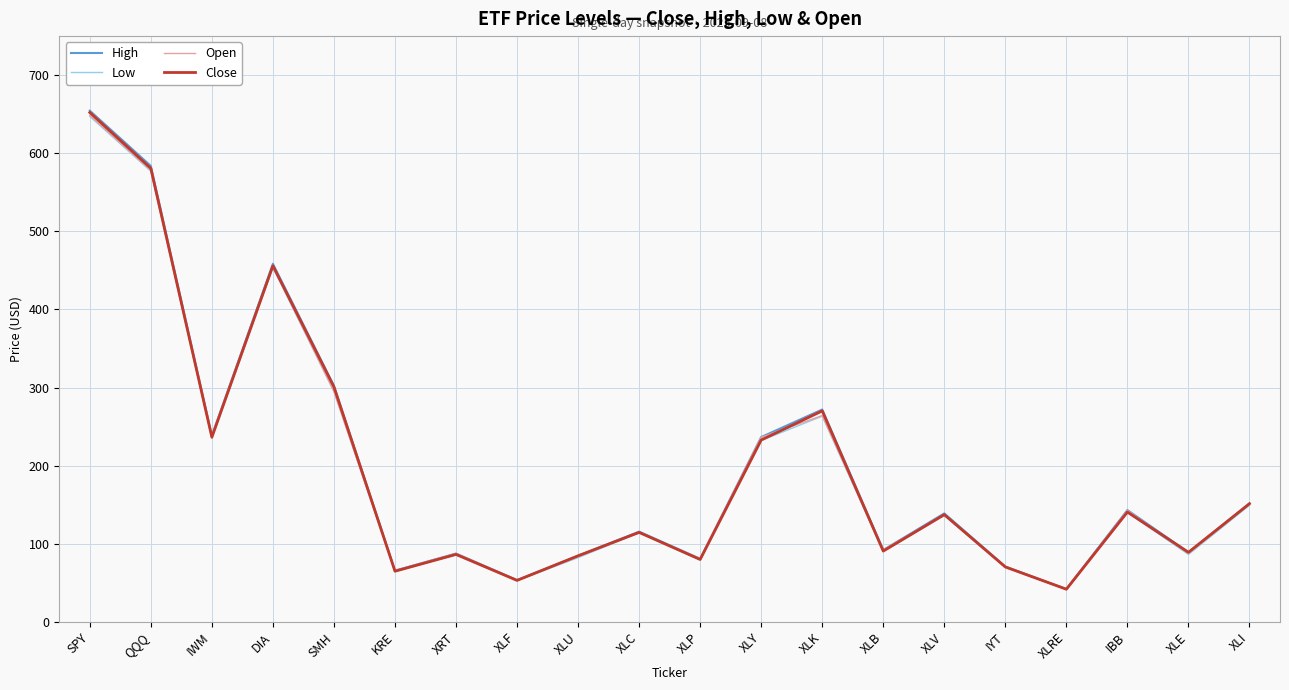

What value does the Close series have at IBB?

140.7